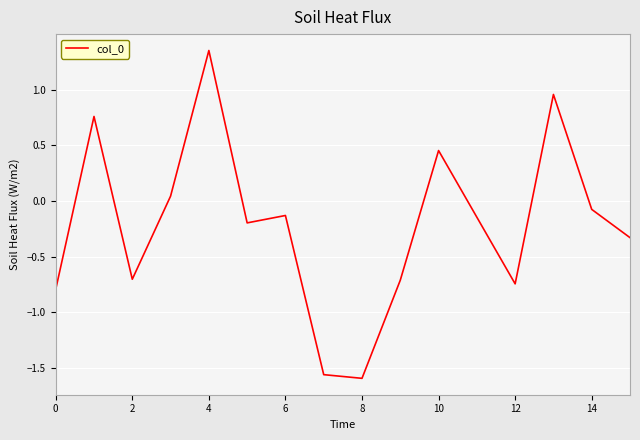

What is the difference between the maximum and minimum values?

2.9